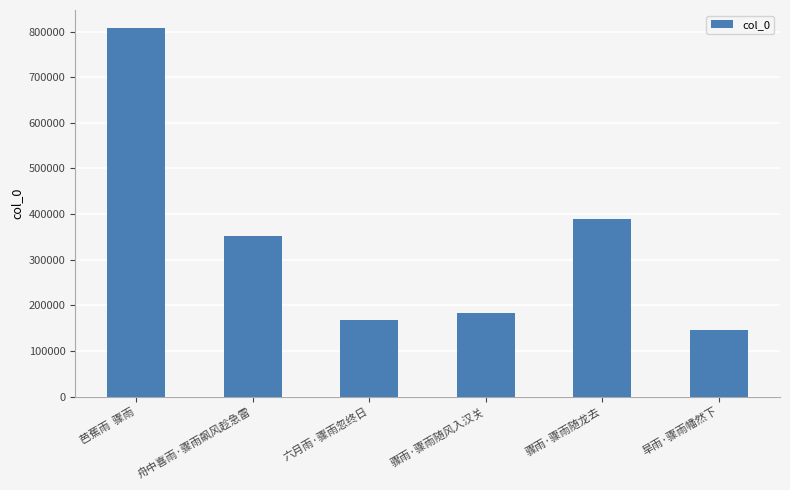

What is the value of the 5th bar from the left?

388634